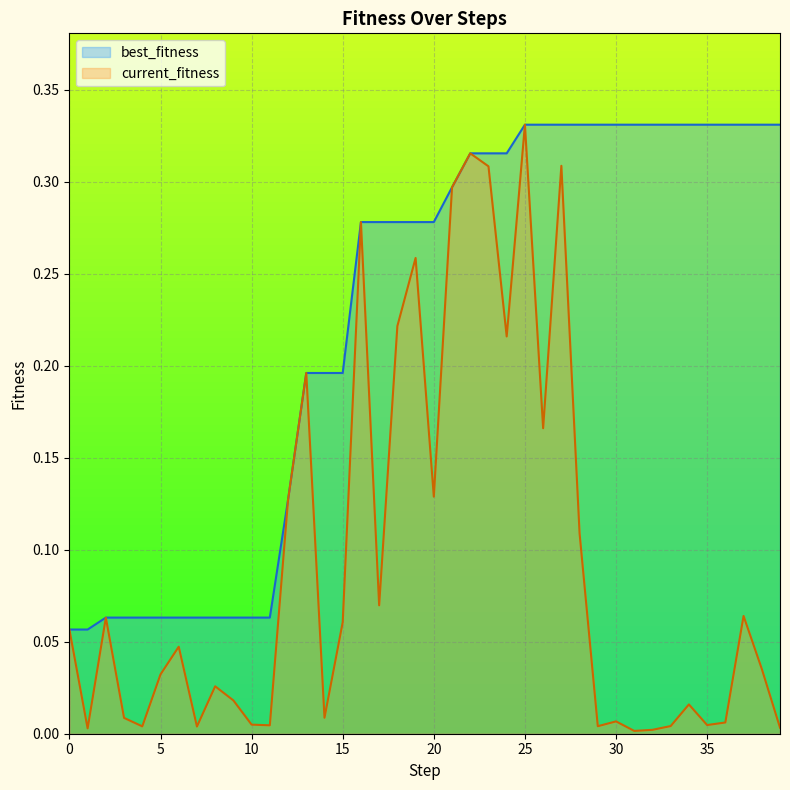

Where is current_fitness nearest to the value 0?

31